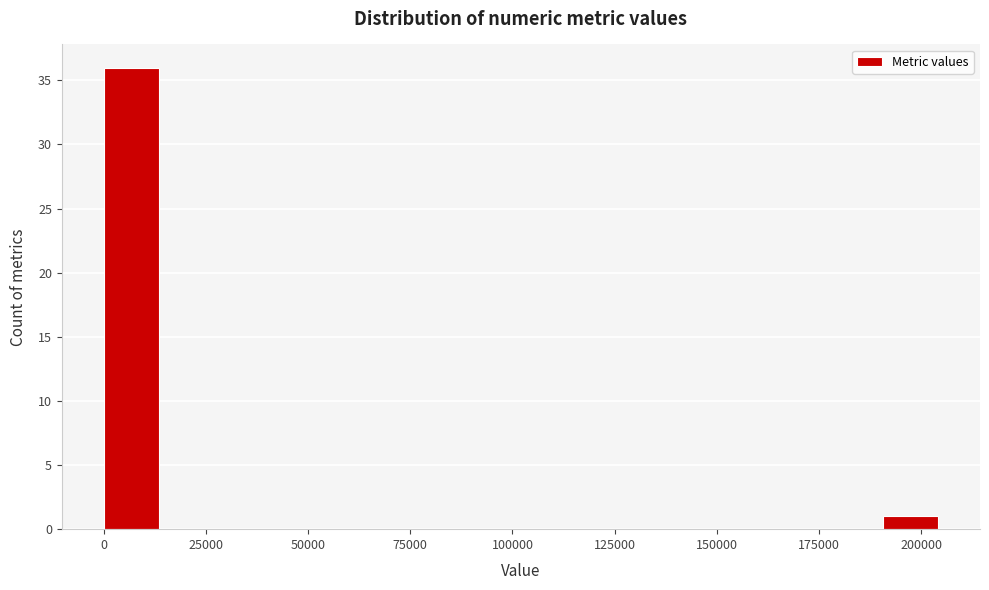

Read against the x-axis, roughly where is the centre of the tallest bar?

5000